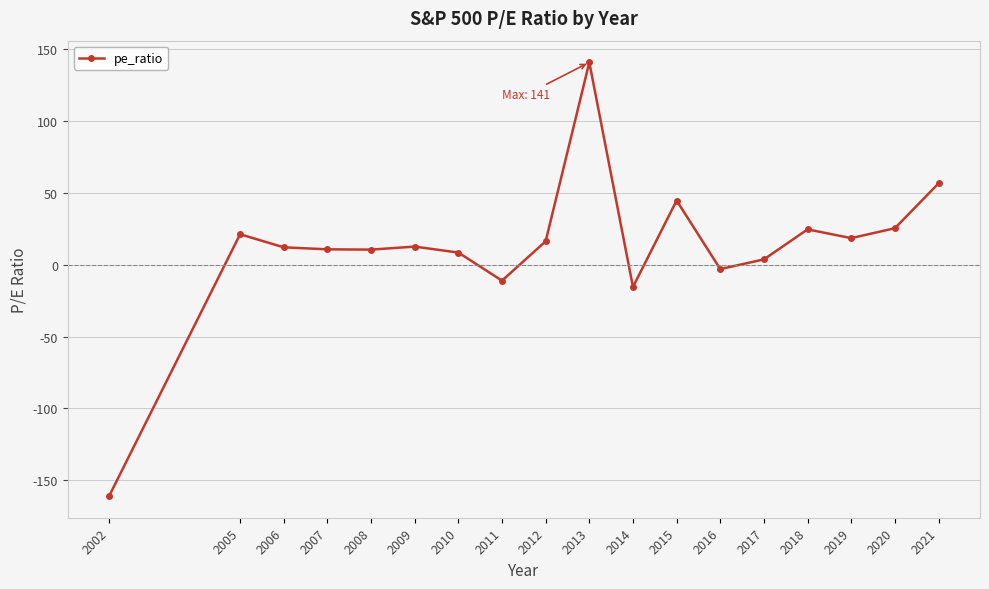

What is the sum of the values at 2008 and 2009?

23.3